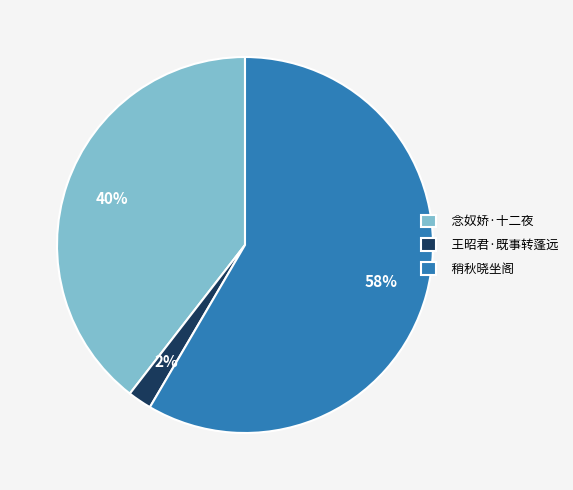

Which category has the biggest portion of the pie?

稍秋晓坐阁